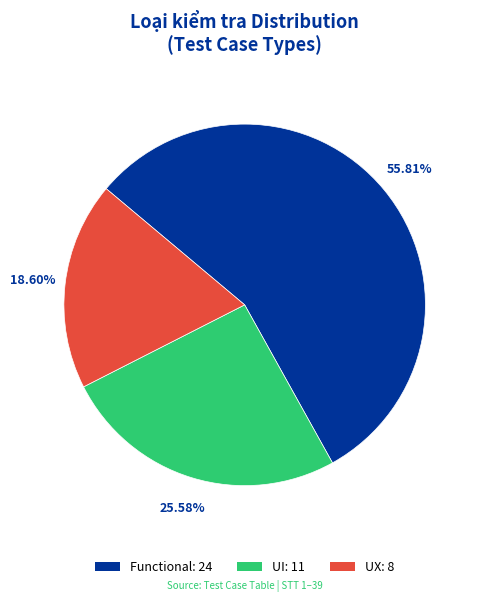

Which slice is the largest?

Functional